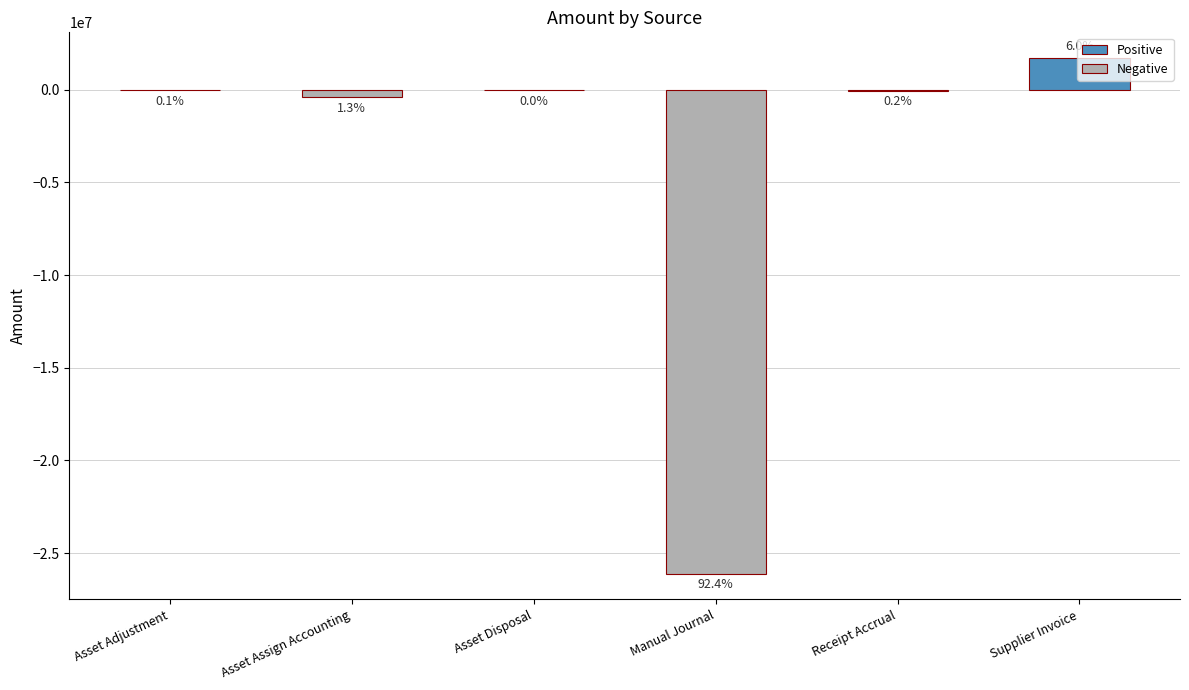

What position from the left is Supplier Invoice?

6